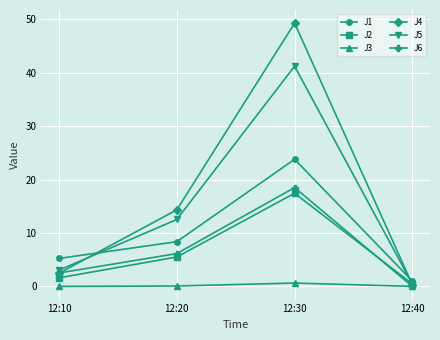

How many lines are shown in the chart?

6